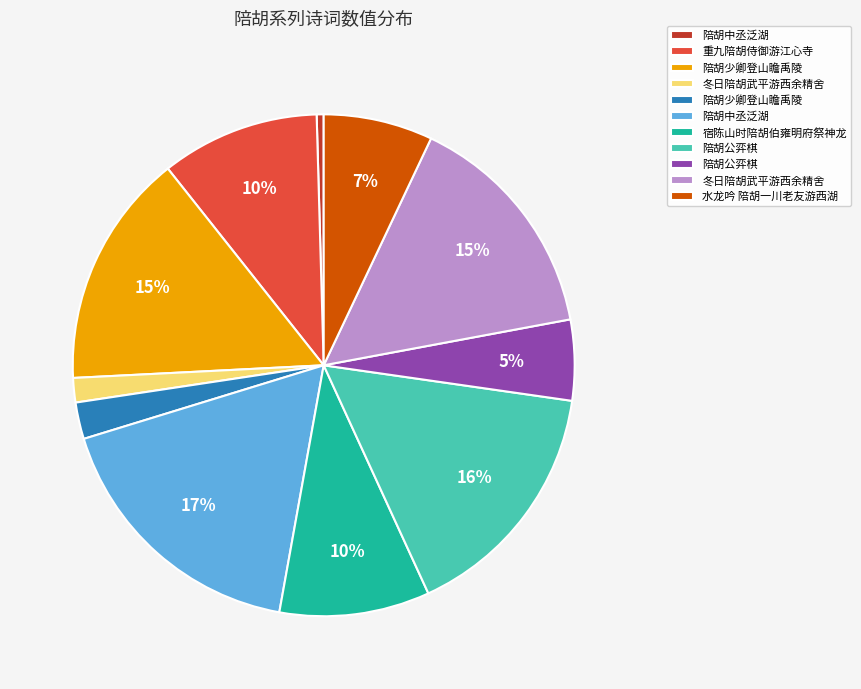

Is there a majority slice in this chart?

No